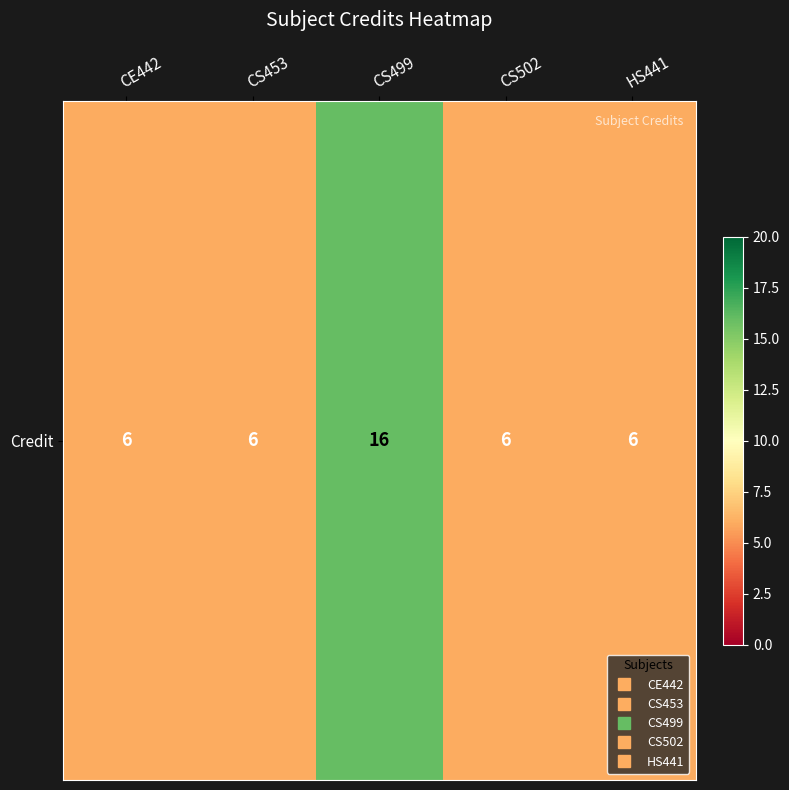

Reading left to right, list all the values displayed in this chart.

6	6	16	6	6